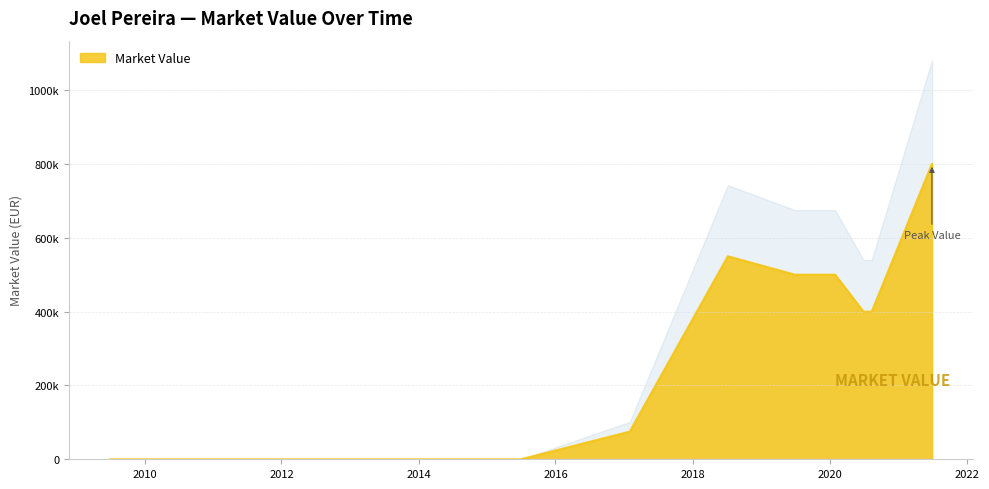

True or false: the data shows 400000 at 2020-06-30.

True